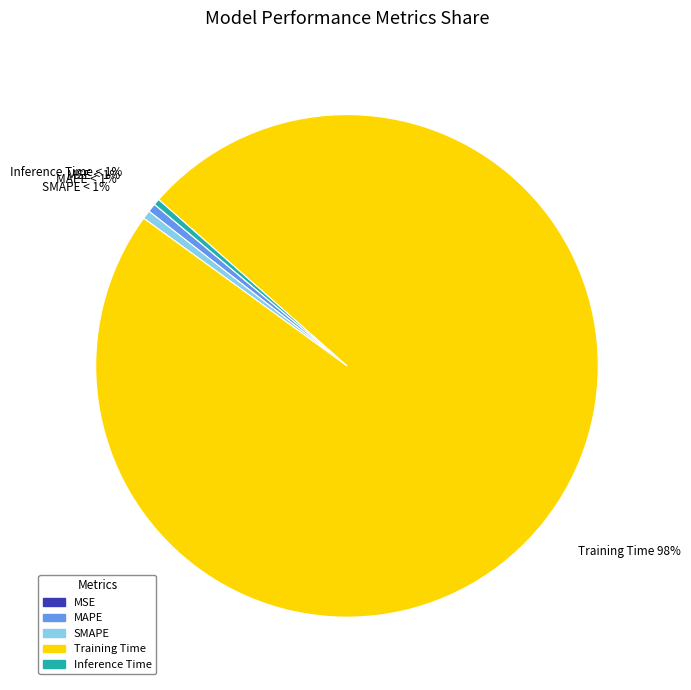

What is the largest slice in the pie chart?

Training Time